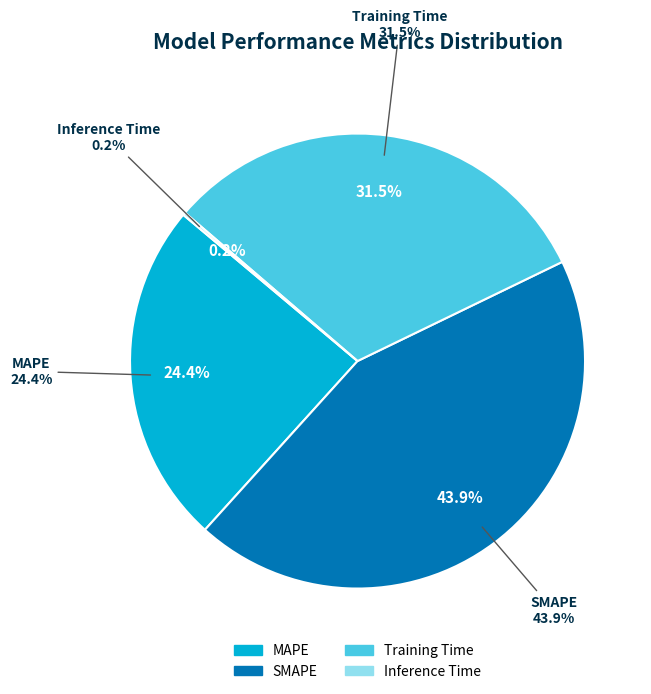

Approximately how many times larger is the value at MAPE compared to Training Time?

0.8